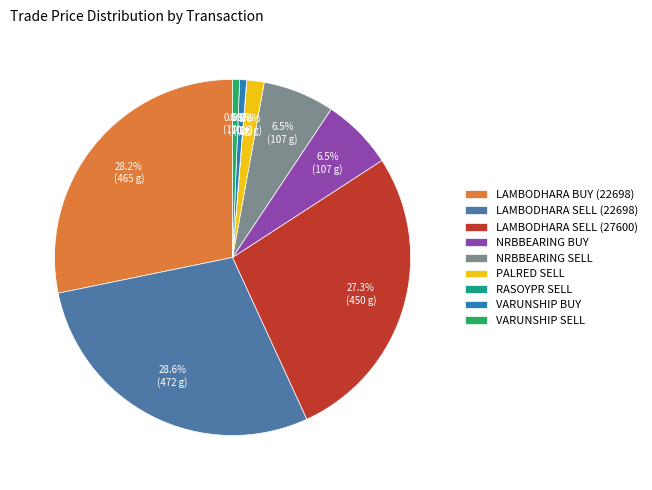

What percentage is the VARUNSHIP BUY slice, to the nearest percent?

1%